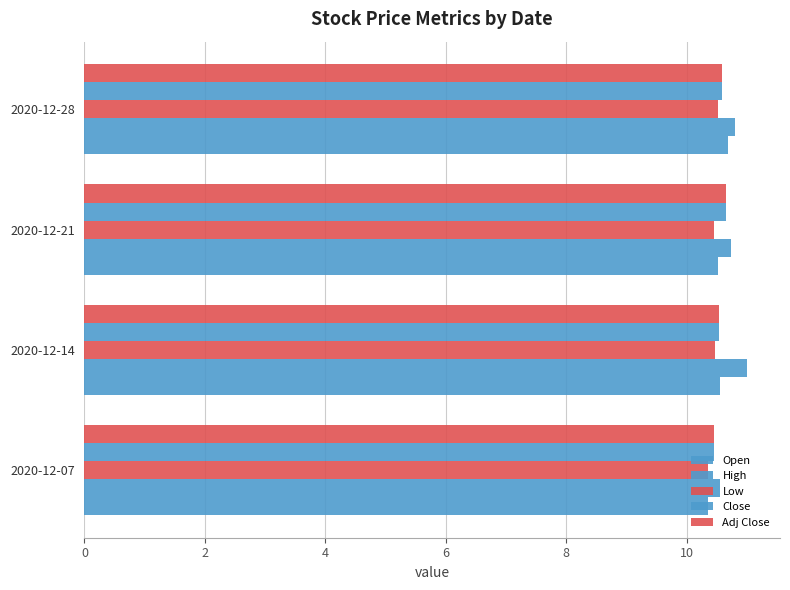

What is the value of the Adj Close bar at the 2nd from the left?

10.5